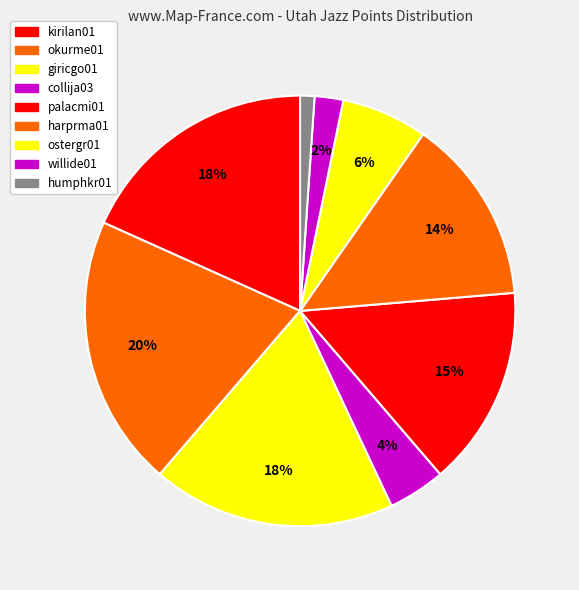

How many segments does this pie chart have?

9